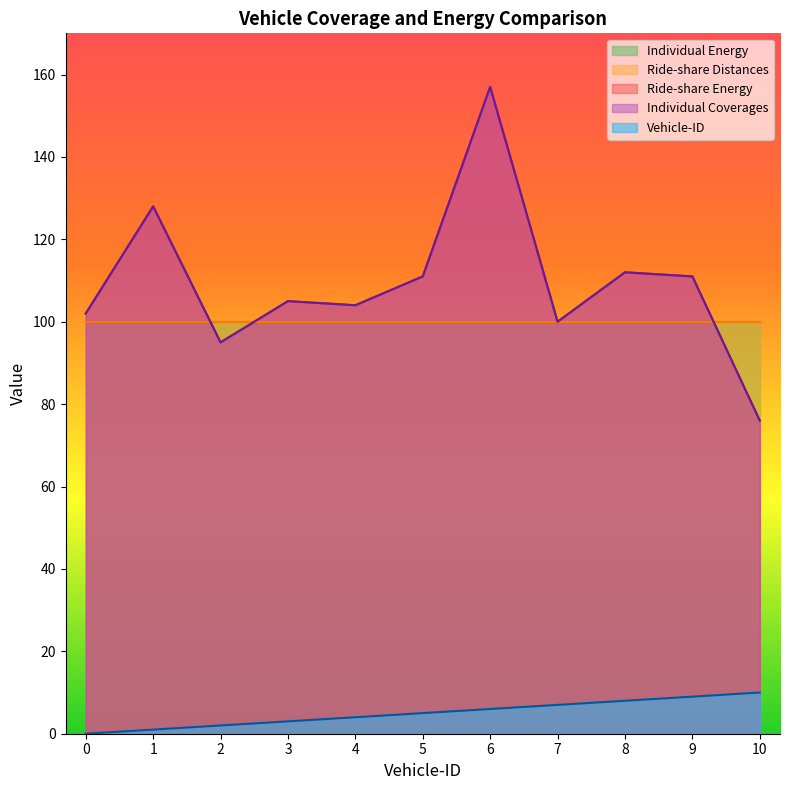

True or false: Vehicle-ID and Individual Coverages cross at least once.

False